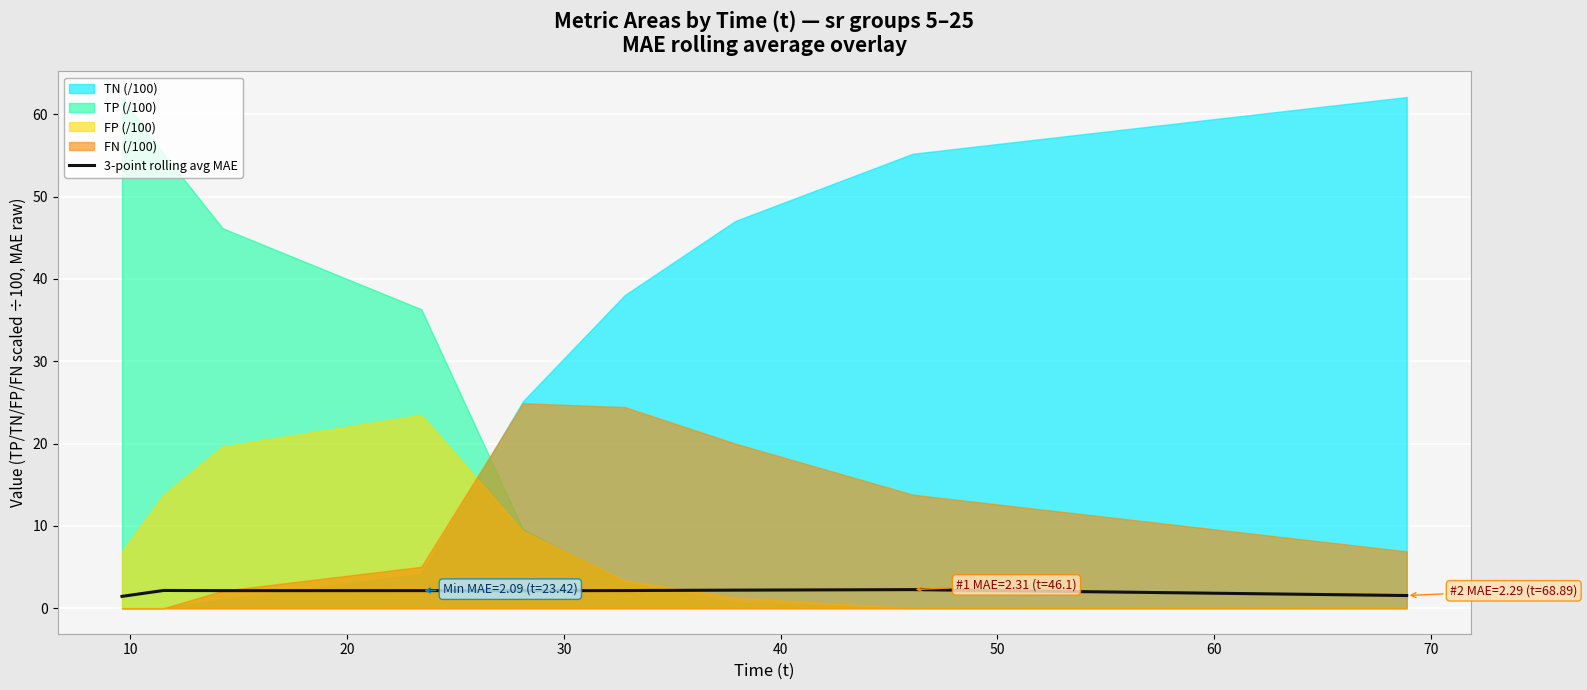

What is the highest value of the 3-point rolling avg MAE series?

2.3